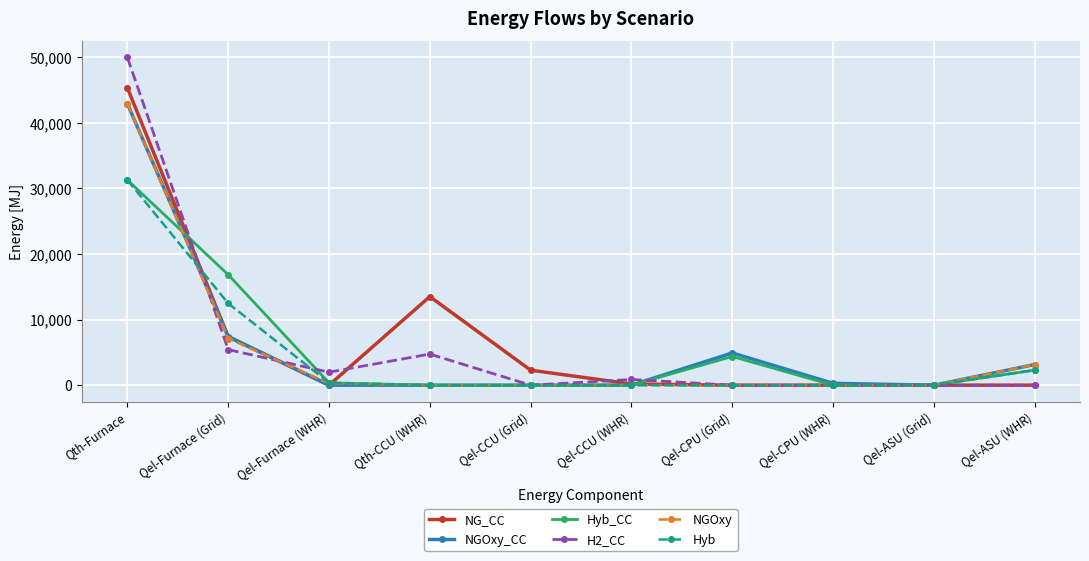

At which label is NGOxy_CC closest to 21443?

Qel-Furnace (Grid)